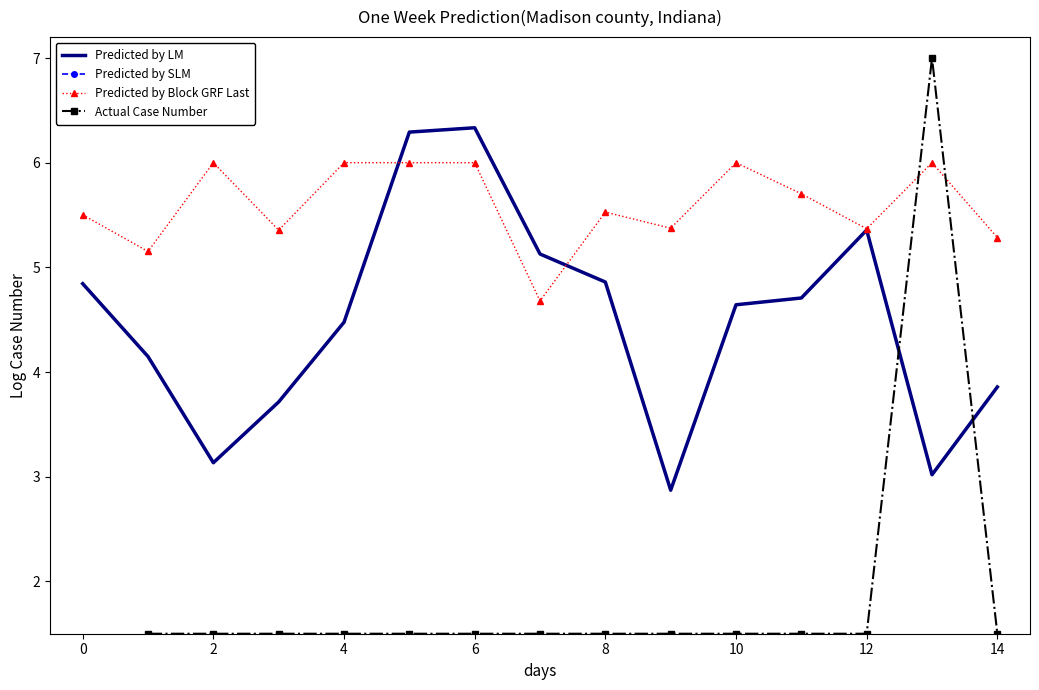

How many data points in Predicted by Block GRF Last are above 5?

14